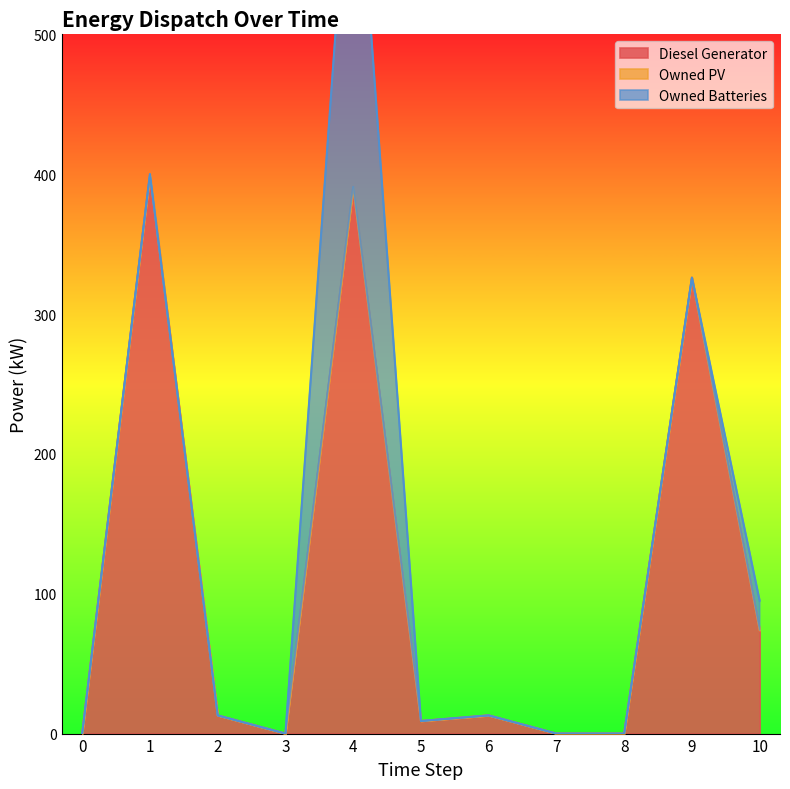

True or false: Diesel Generator and Owned PV cross at least once.

False